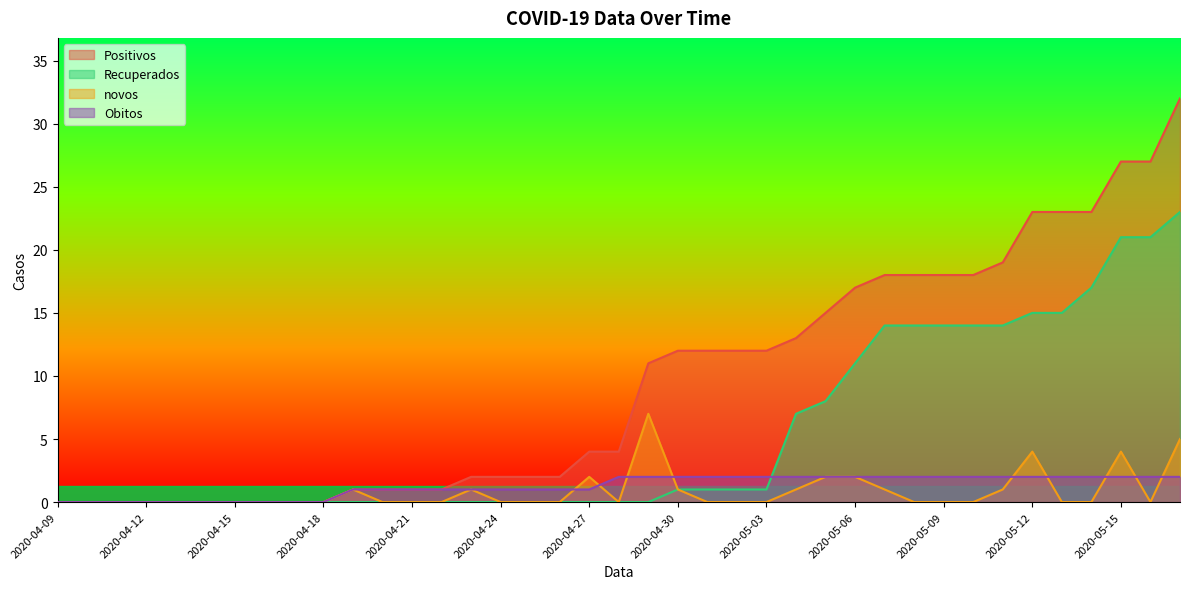

How many novos values are between 0 and 1?

32